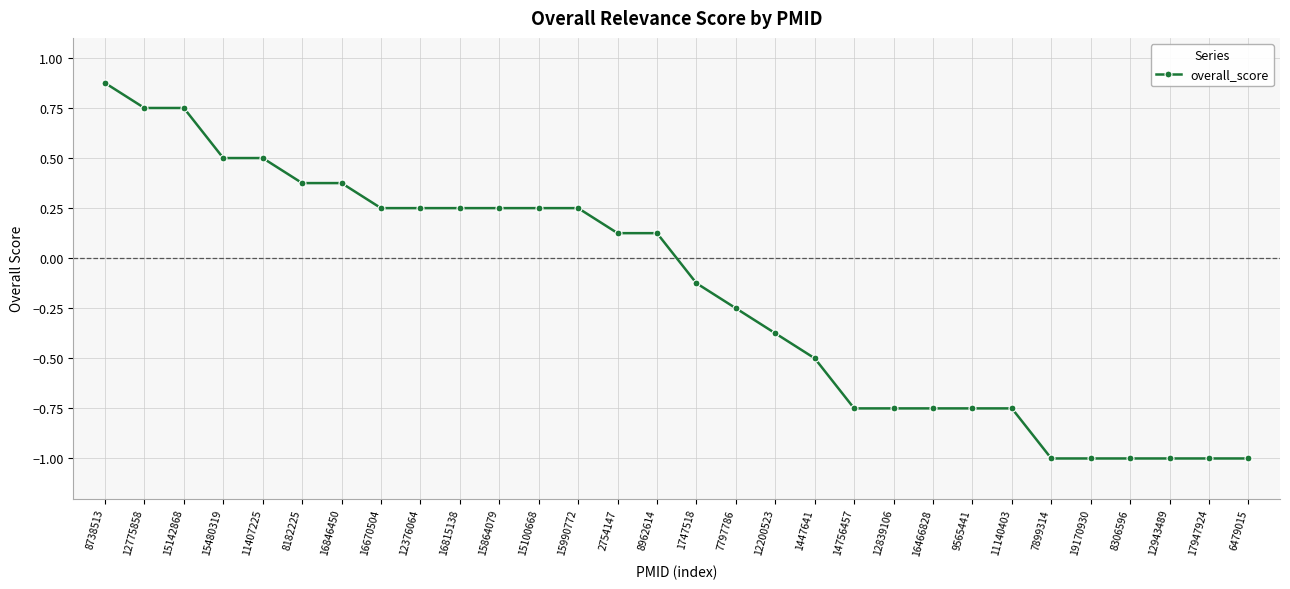

How many lines are shown in the chart?

1